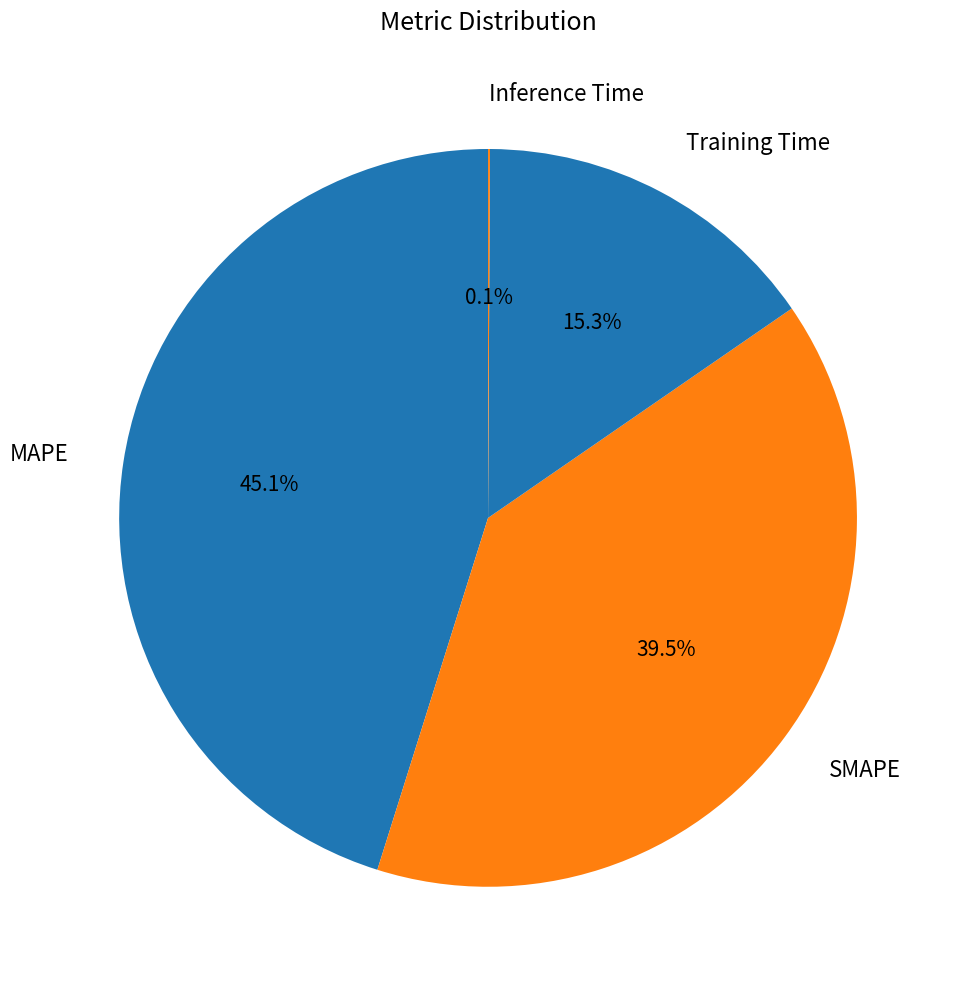

Between SMAPE and Training Time, which is larger?

SMAPE